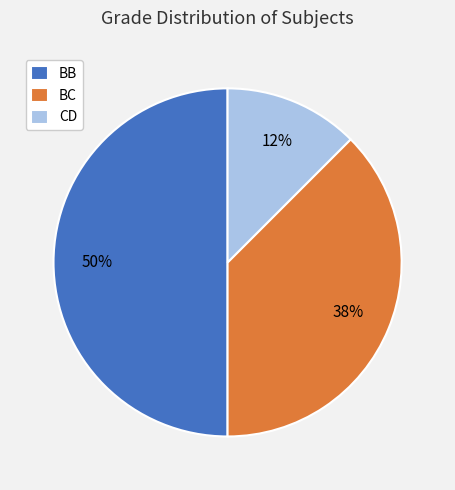

Is the sum of BC and BB greater than half?

Yes